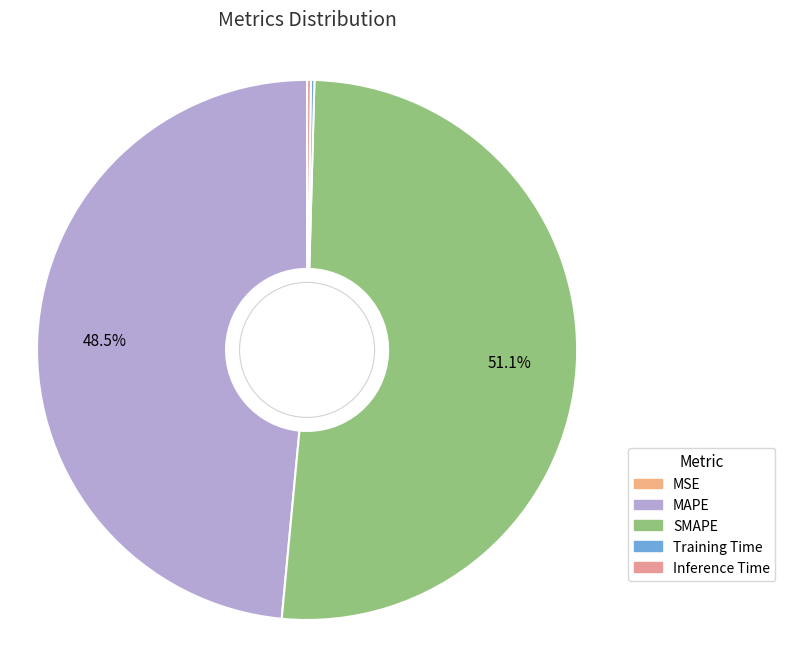

What percentage is NOT represented by SMAPE?

48.9%